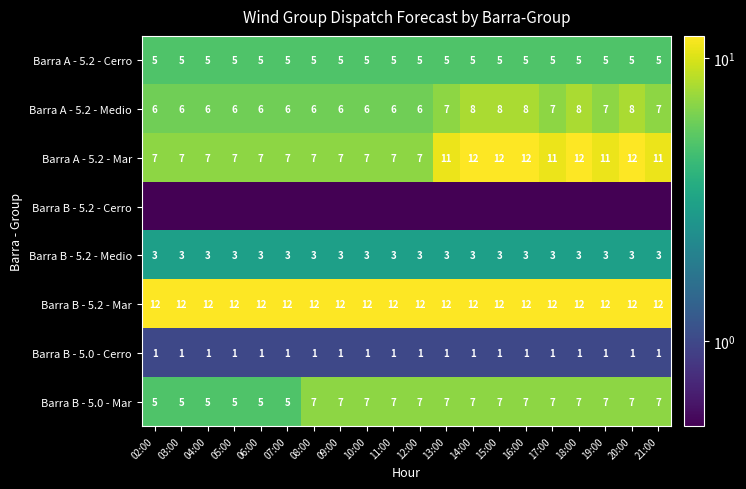

What is the sum of the Barra B - 5.0 - Mar values at 09:00 and 08:00?

14.0